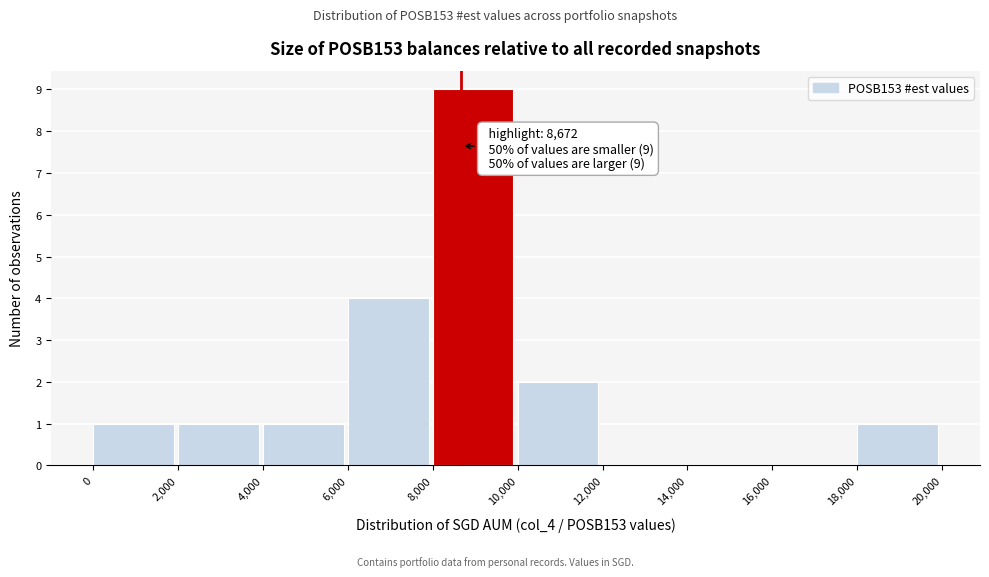

Over which range of the x-axis is the bar tallest?

8,000 to 10,000